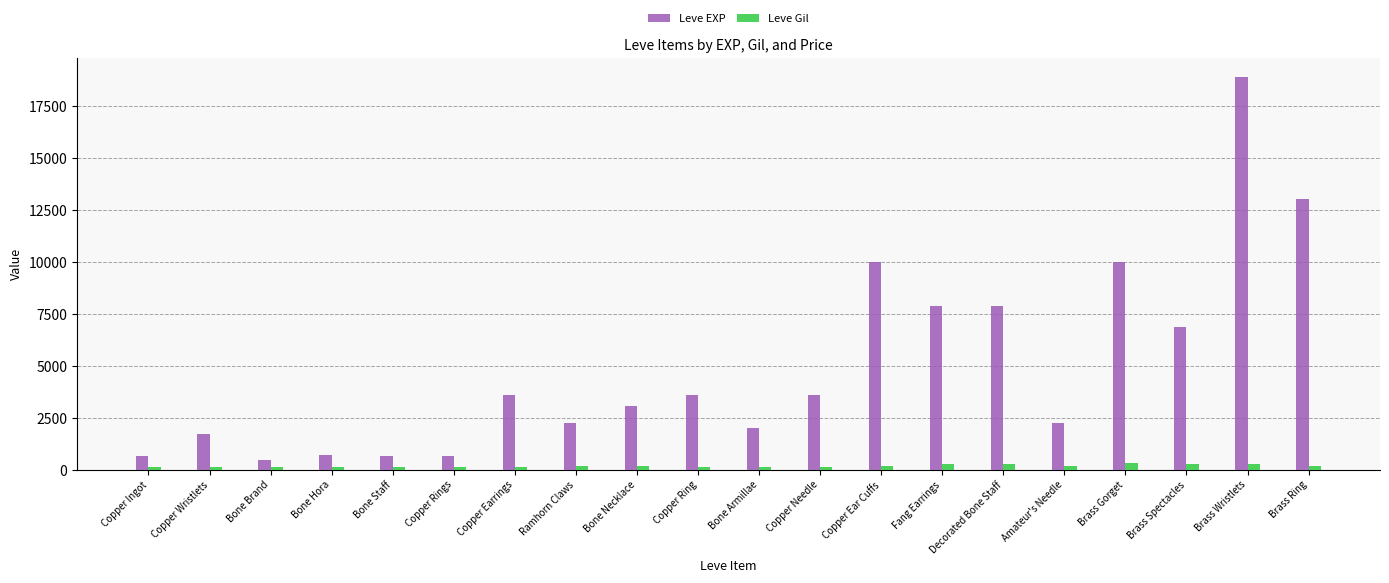

Which series has the widest spread of values?

Leve EXP